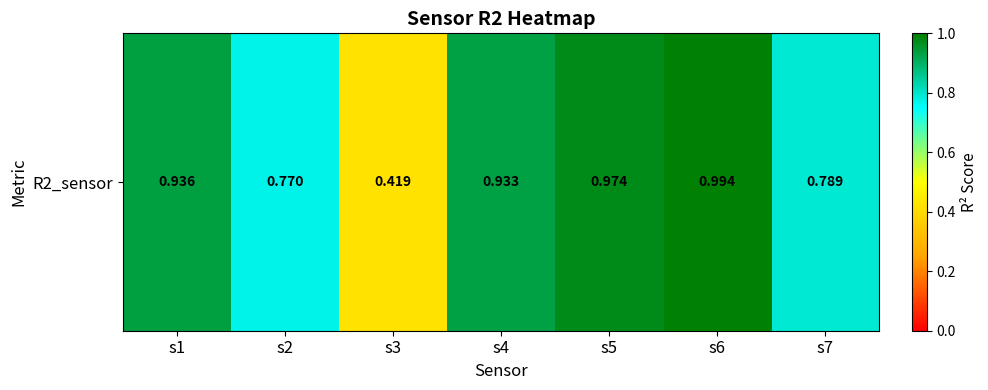

Reading left to right, what are all the values shown in this chart?

s1=0.9	s2=0.8	s3=0.4	s4=0.9	s5=1.0	s6=1.0	s7=0.8